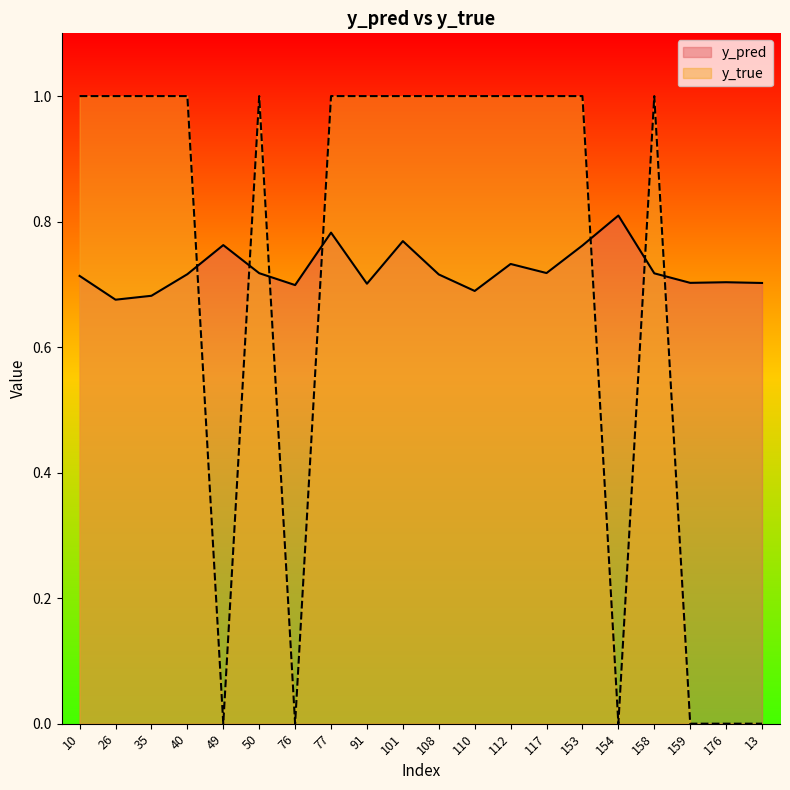

Which has a higher value, 153 or 35?

153